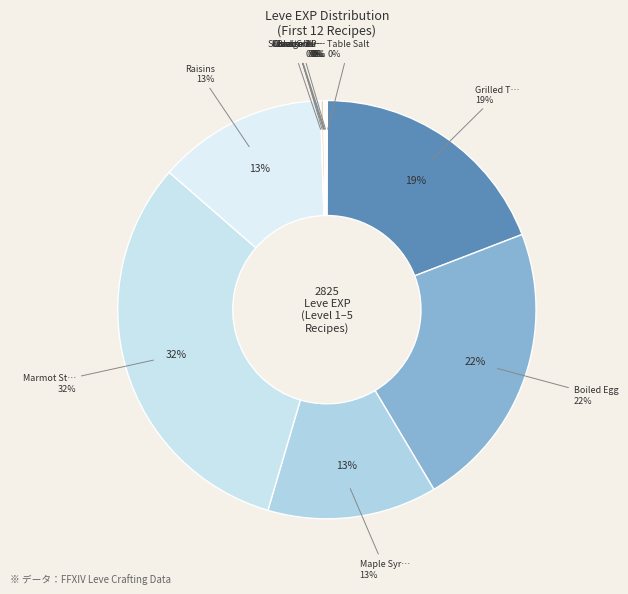

Which has a higher value, Grilled Trout or Braised Pipira?

Grilled Trout